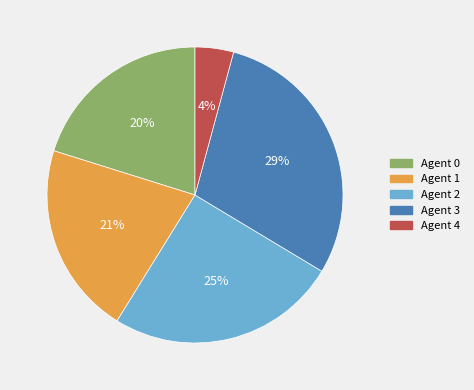

Does any single category account for the majority?

No